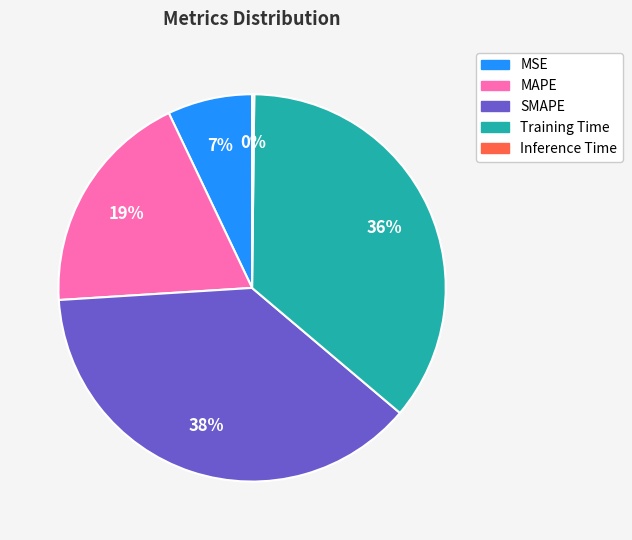

The SMAPE slice represents 30% of the pie. True or false?

False